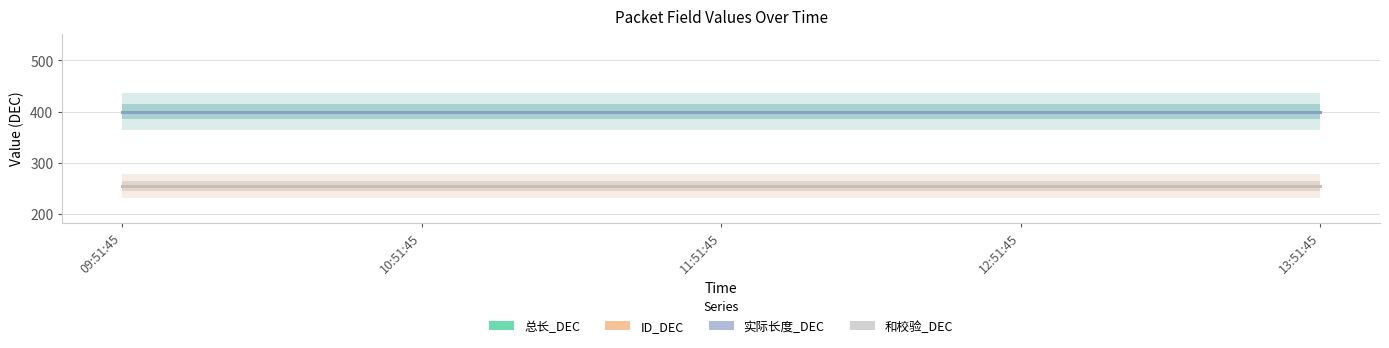

At 11:51:45, list the series in order from smallest to largest.

ID_DEC, 和校验_DEC, 总长_DEC, 实际长度_DEC